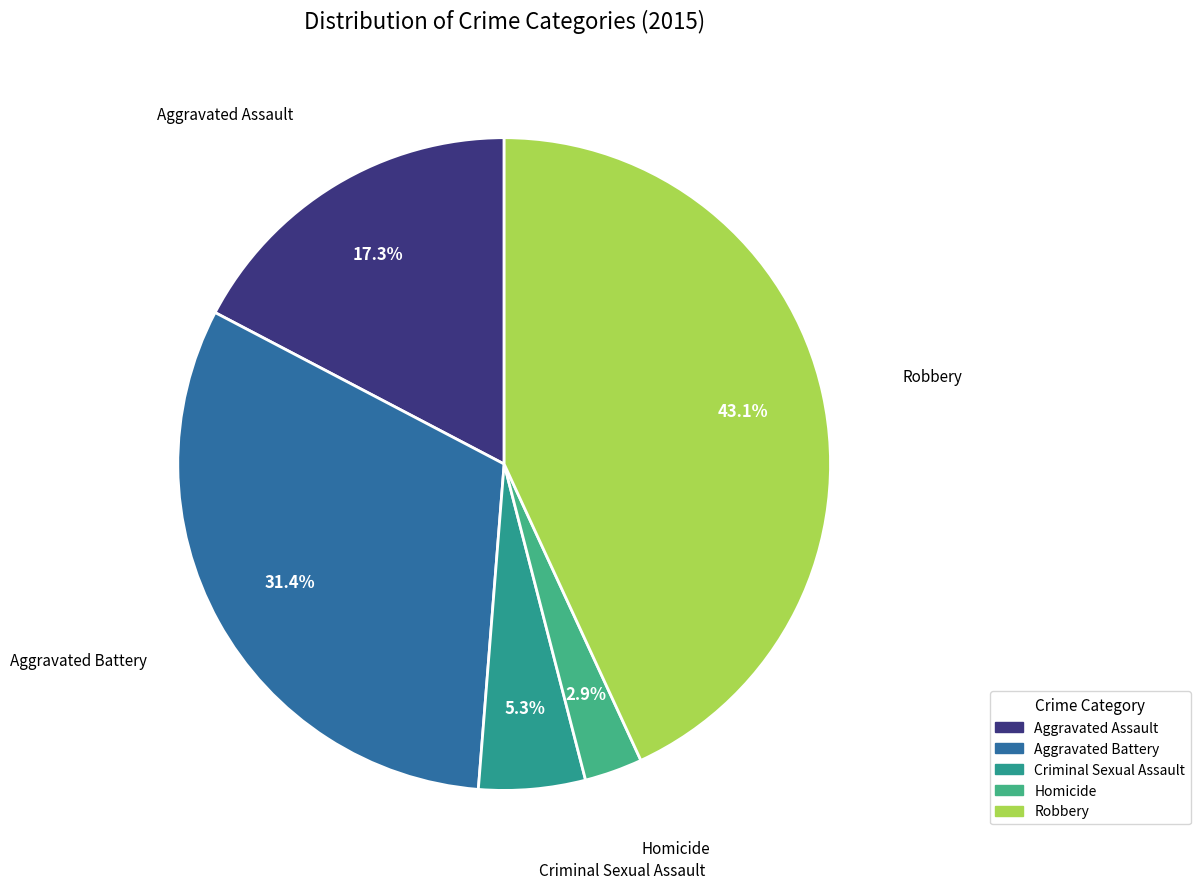

What percentage is the Homicide slice, to the nearest percent?

3%